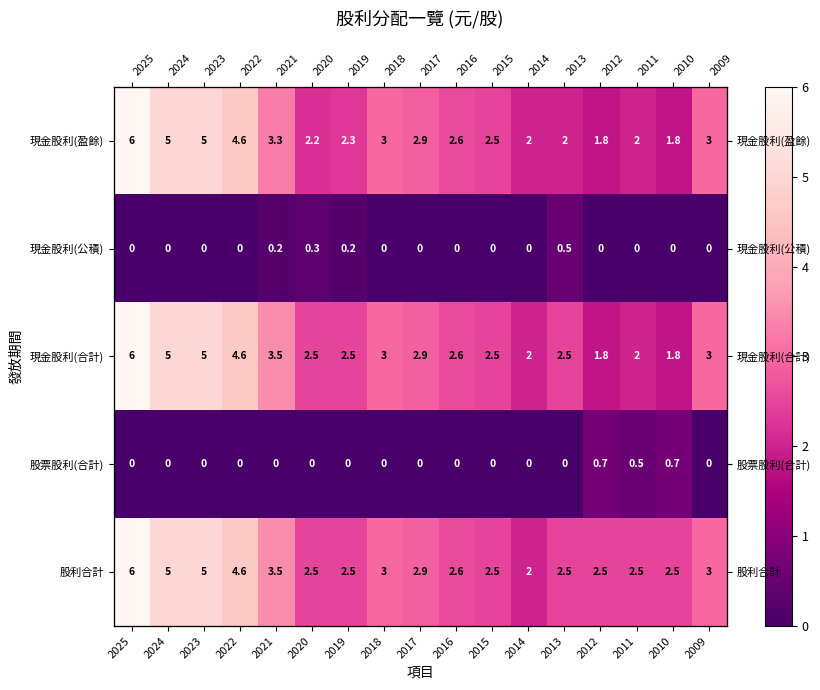

Where is 現金股利(盈餘) nearest to the value 3?

2018